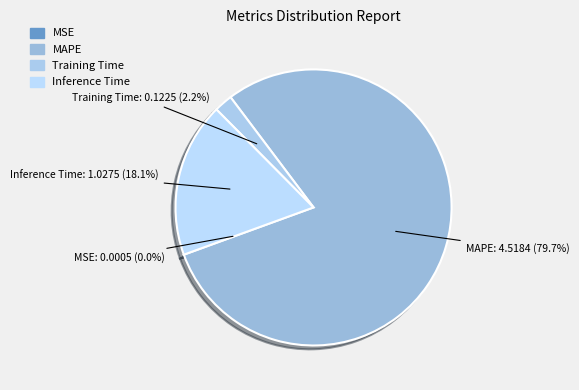

Is there any slice that represents more than half of the pie?

Yes